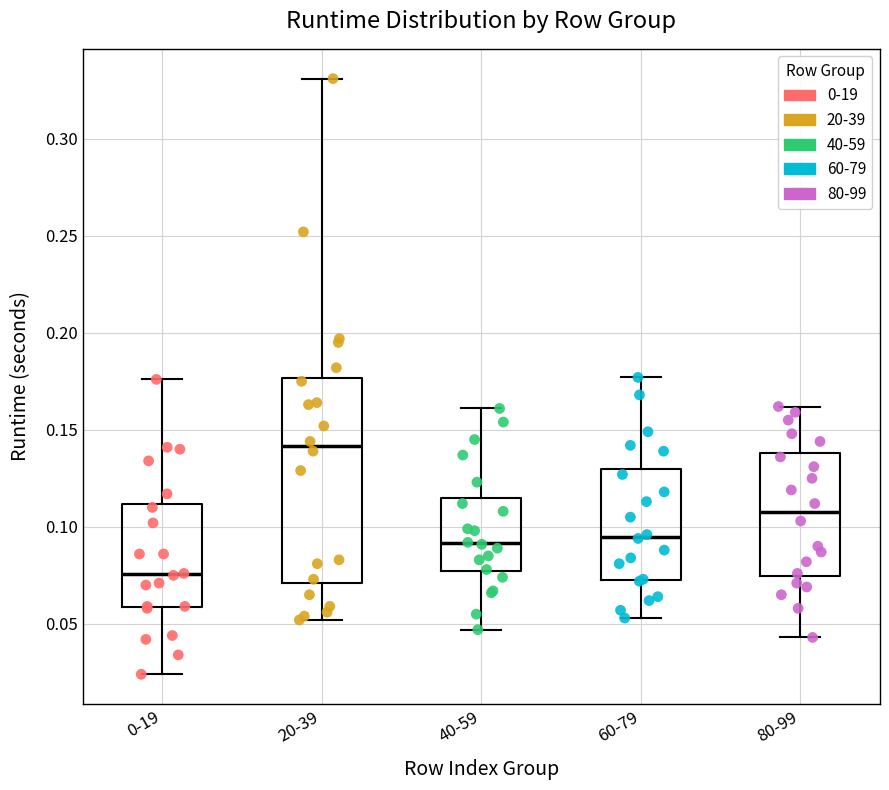

Which box's median line is the highest?

20-39